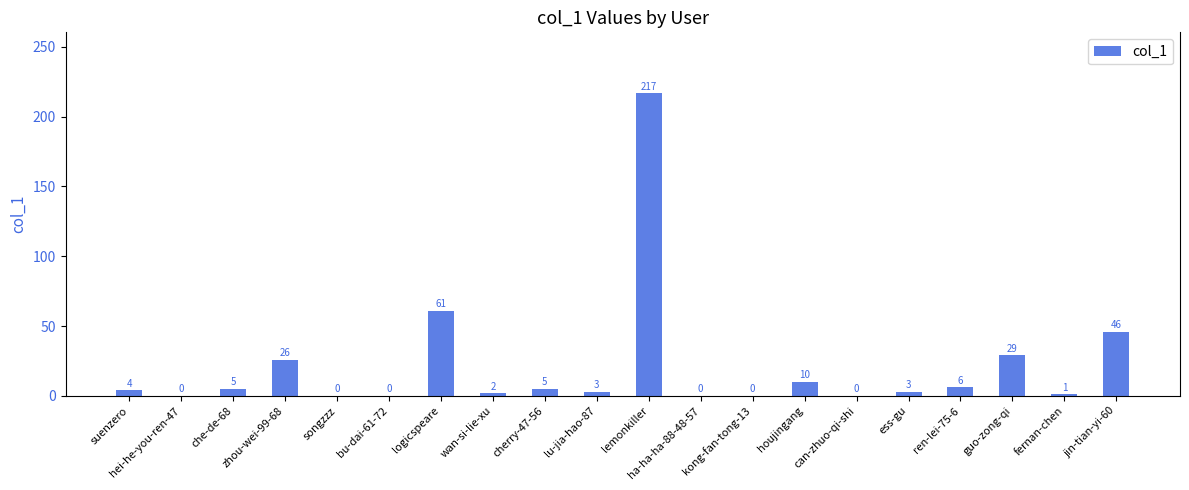

What is the sum of all values?

418